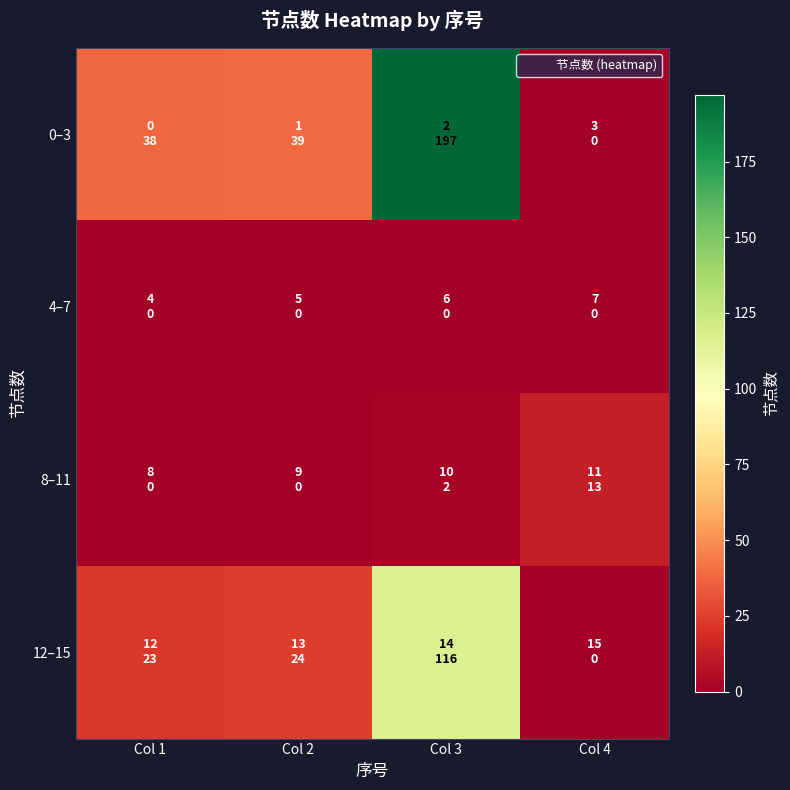

Which category has the lowest value across all series?

Col 4